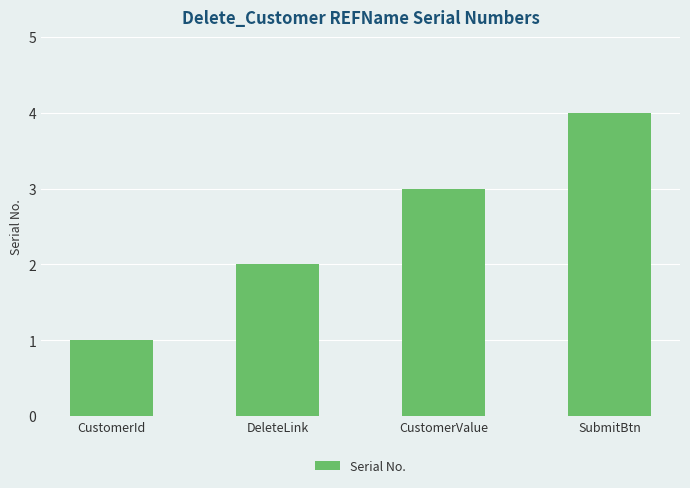

Does the chart contain any negative values?

No